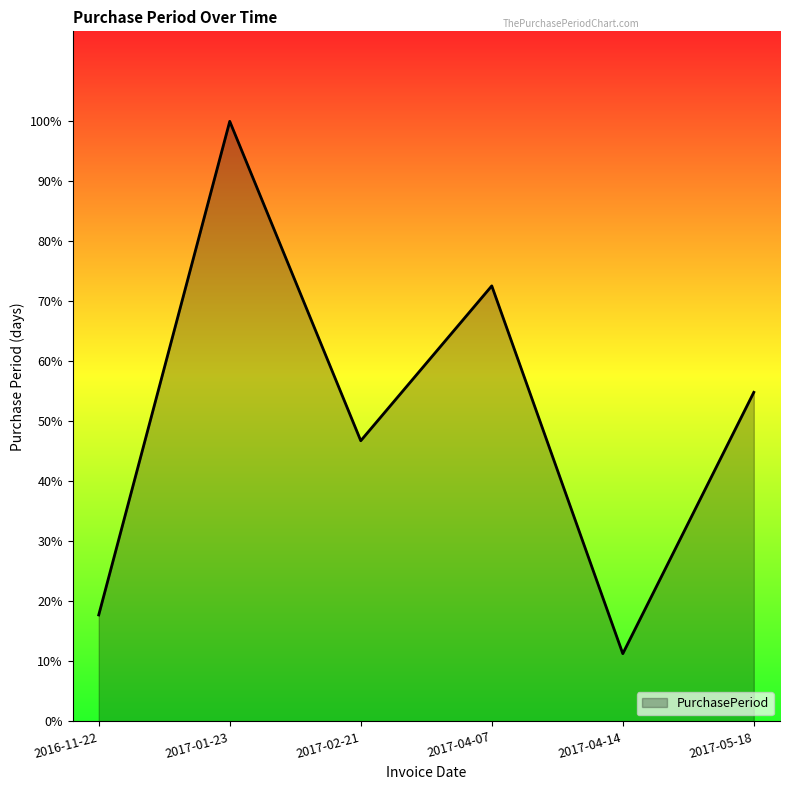

Reading right to left, list all the values displayed in this chart.

34	7	45	29	62	11